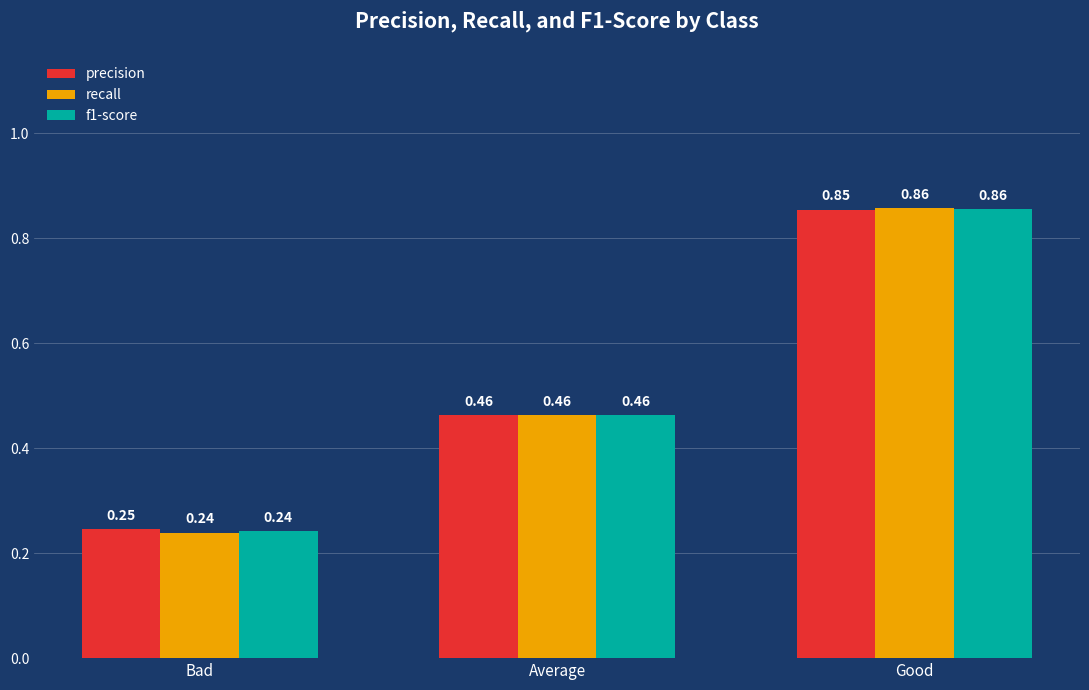

Rank the categories by recall value from highest to lowest.

Good, Average, Bad